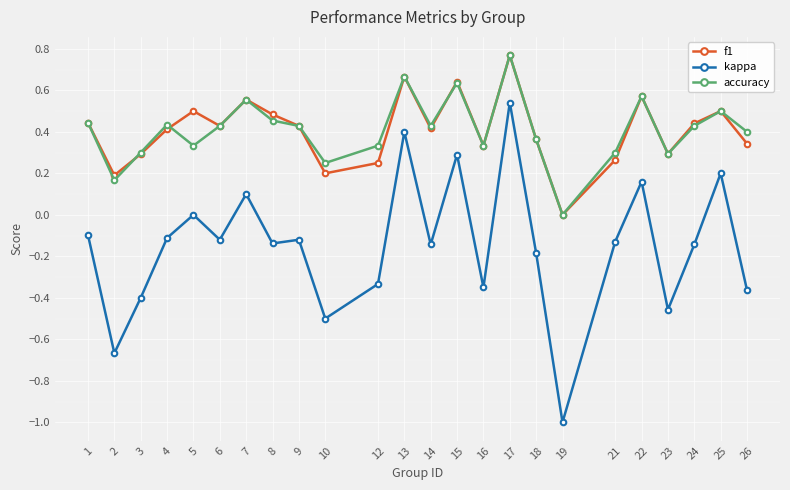

How many f1 values are between 0 and 1?

24